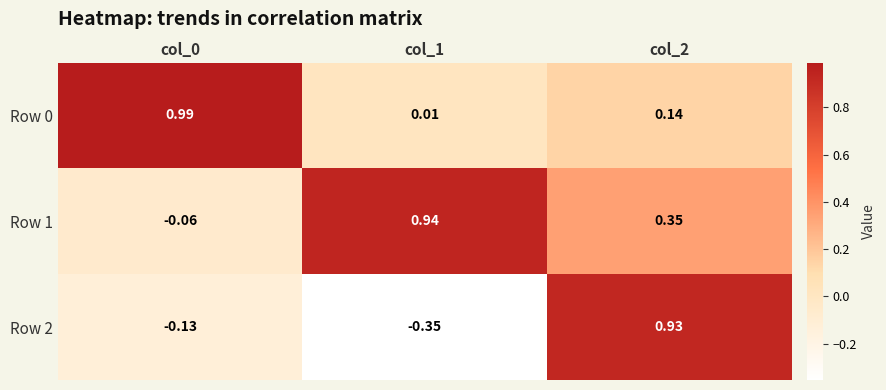

Which series has the largest total across all categories?

Row 1